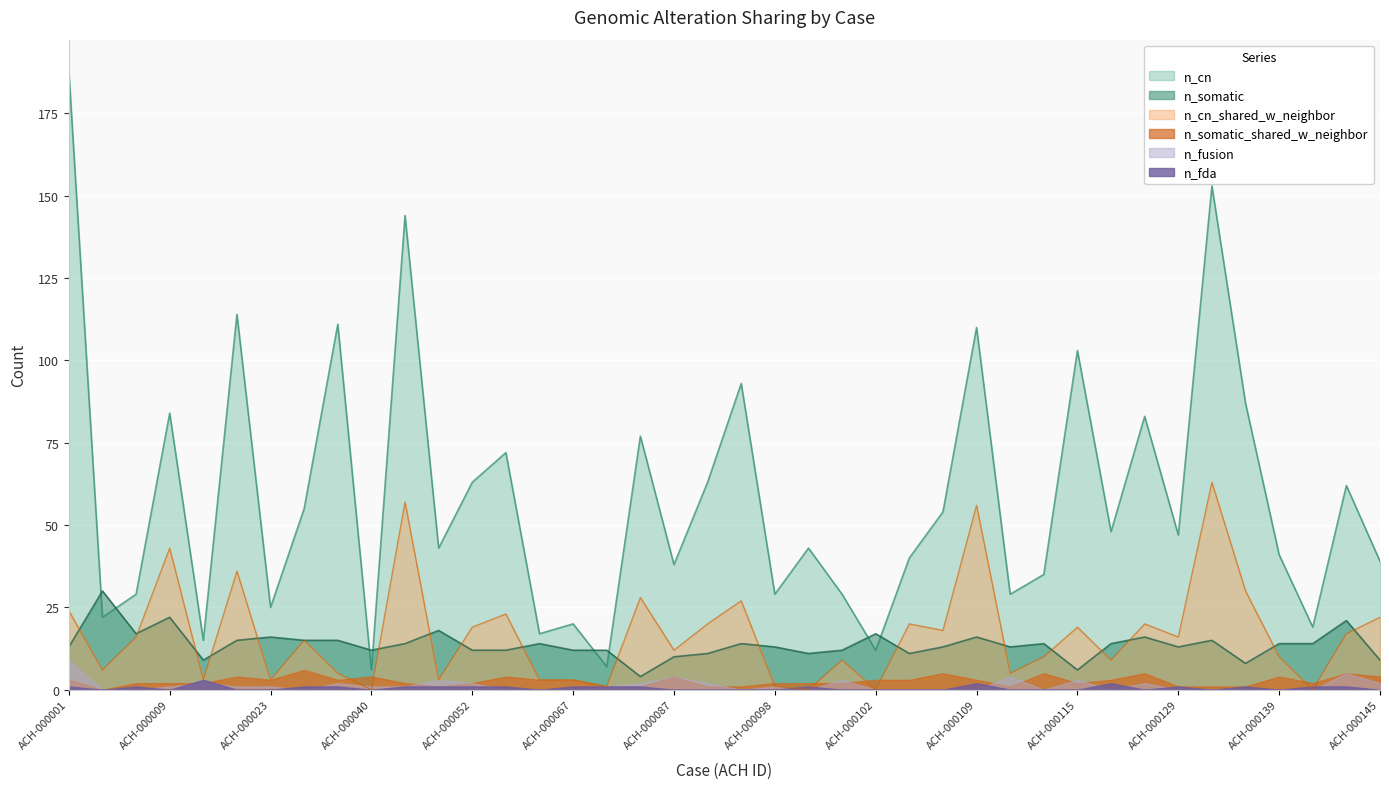

What is the minimum value for n_cn?

6